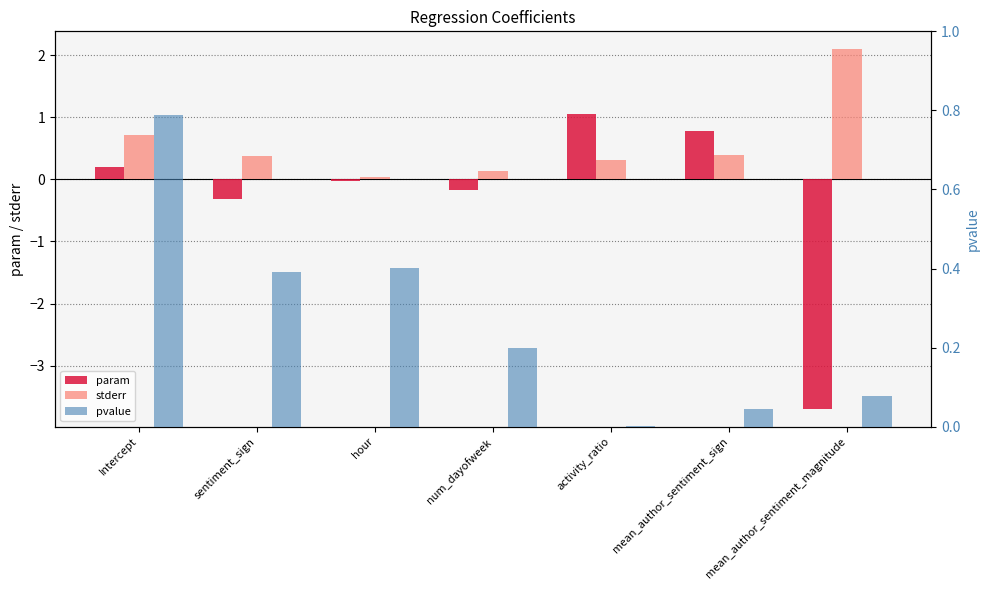

What position from the right is Intercept?

7